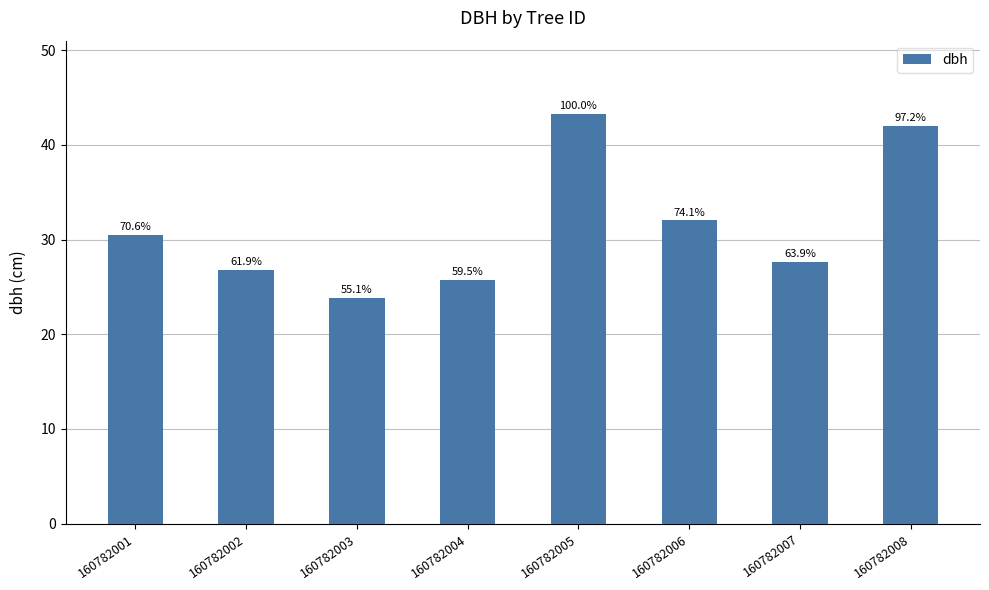

How many bars are there in total?

8